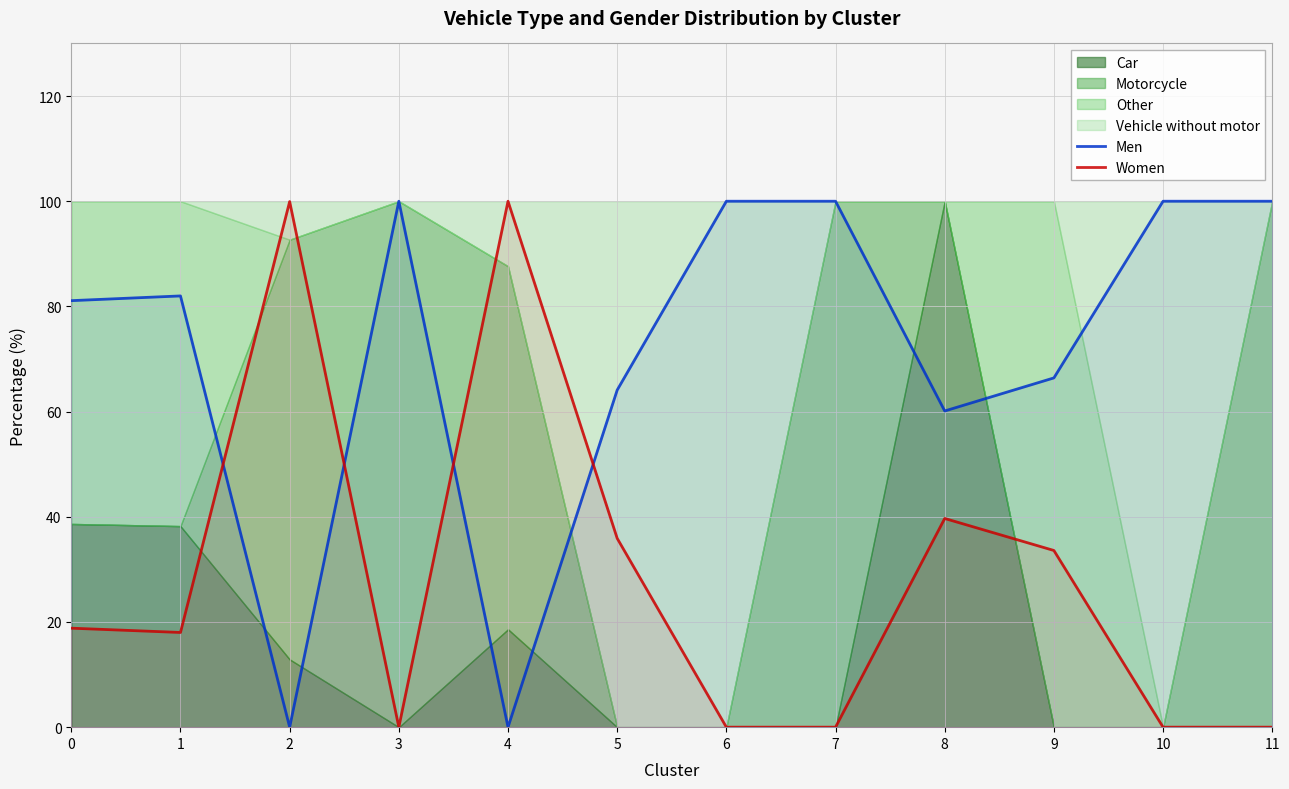

What is the difference between the highest and lowest values at 7?

100.0